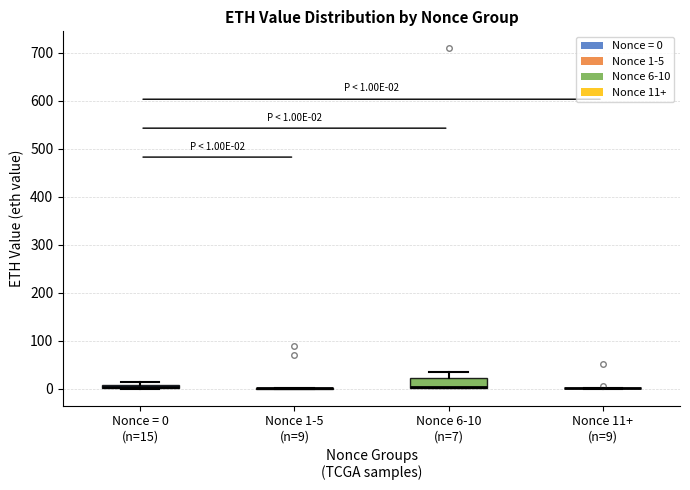

Which box is the tallest, from its lower edge to its upper edge?

Nonce 6-10 (n=7)